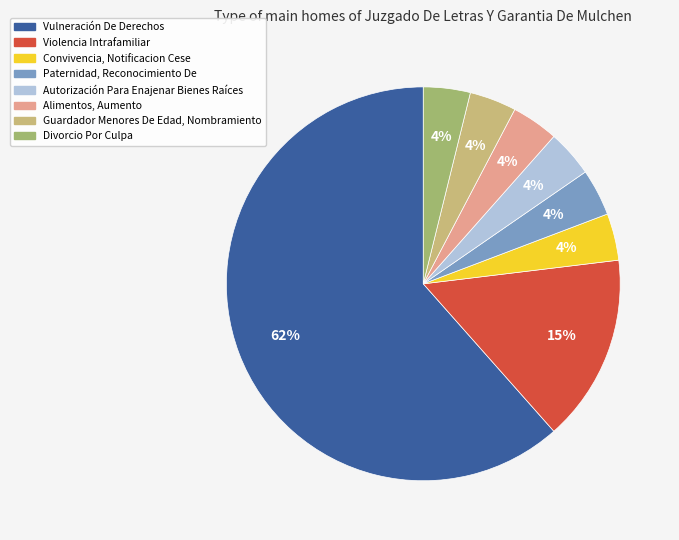

What is the majority slice?

Vulneración De Derechos